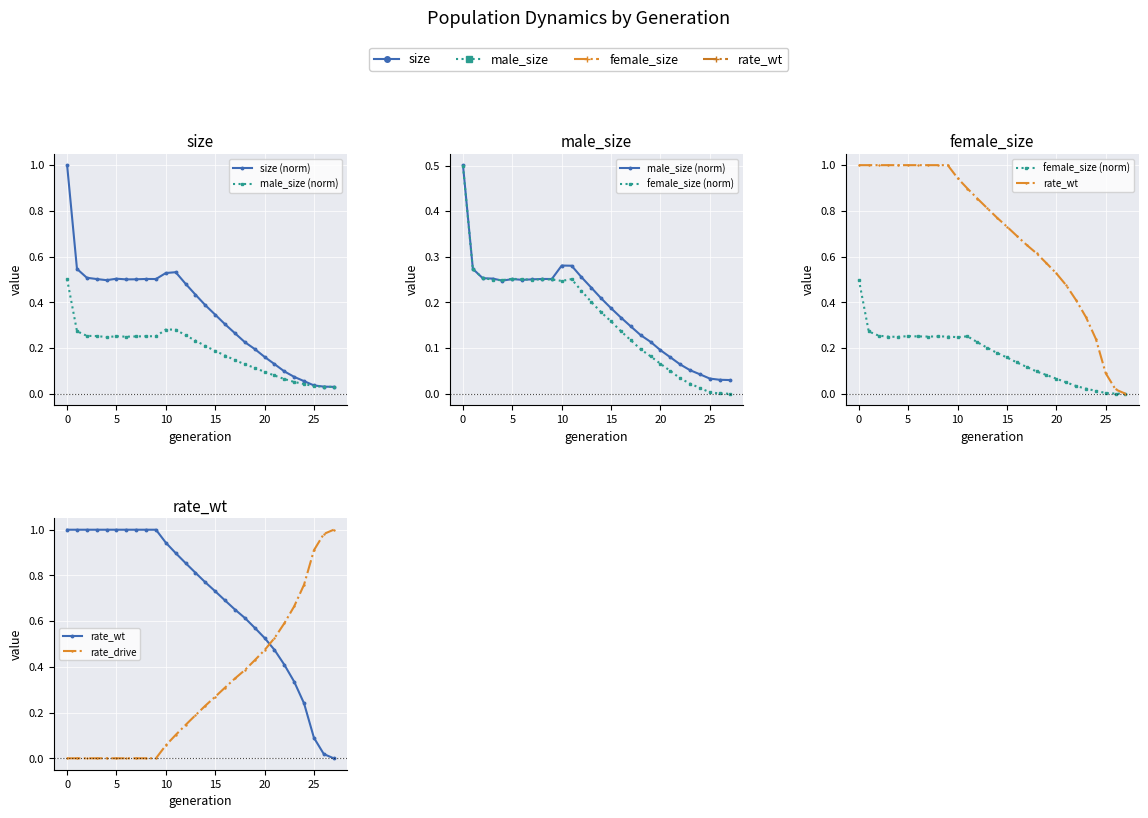

What is the sum of all rate_wt values?

19.6